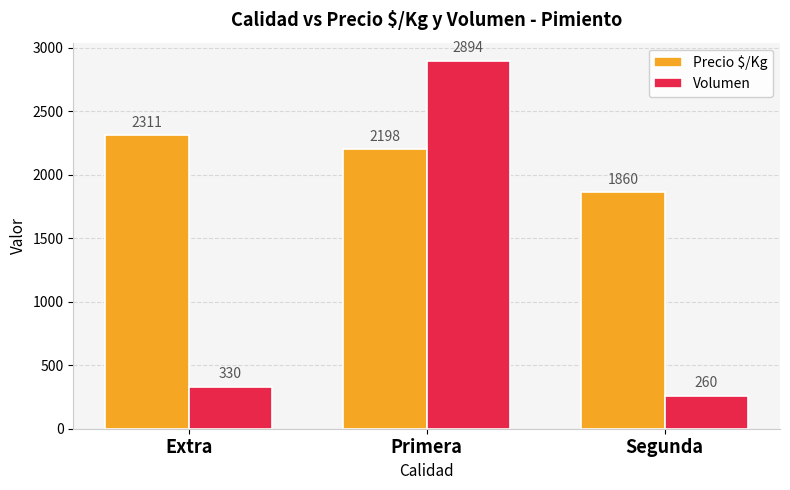

What is the label of the 3rd bar from the left?

Segunda